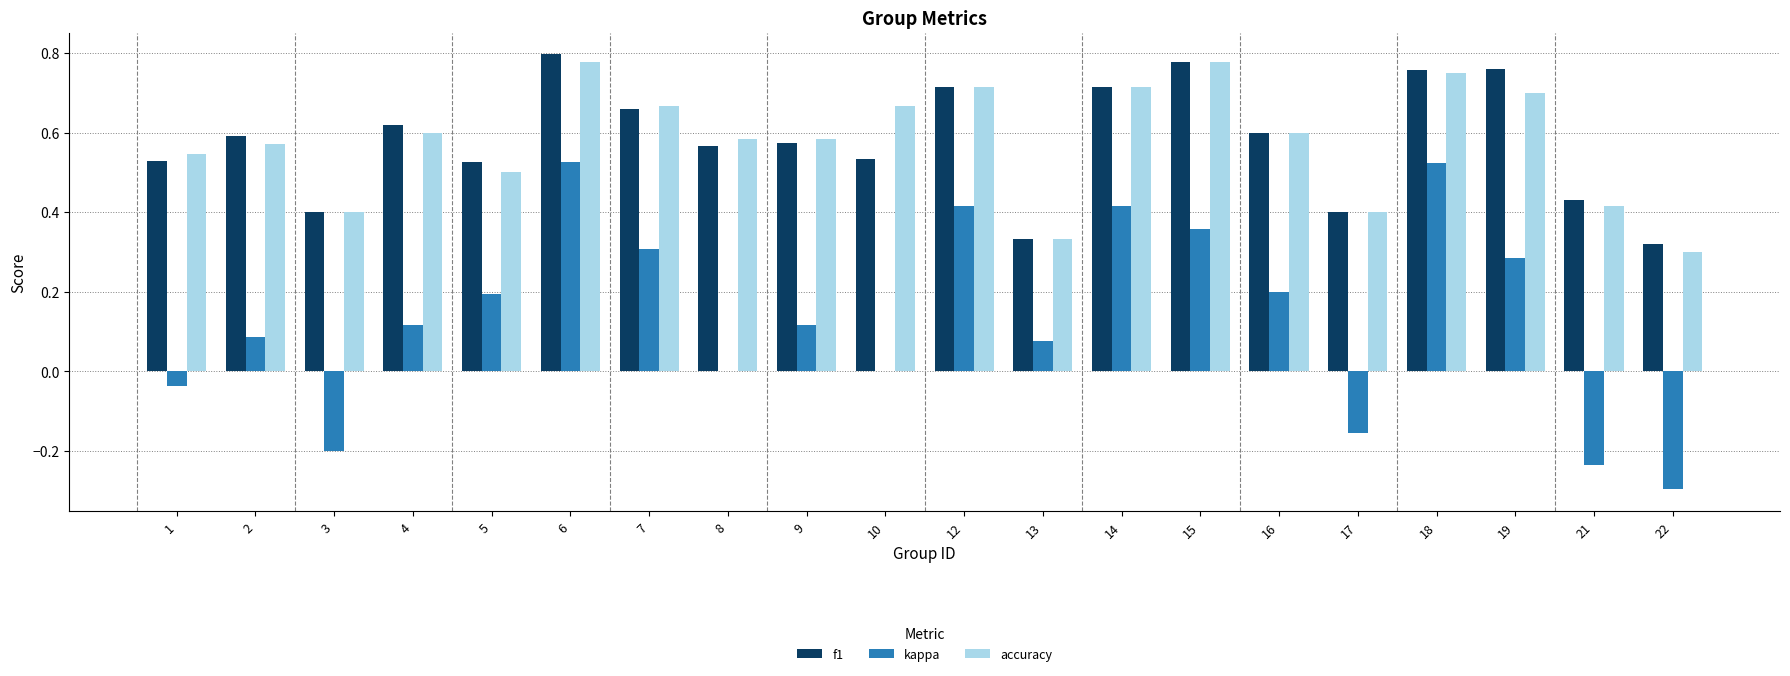

Between 16 and 19, which series saw the biggest shift?

f1